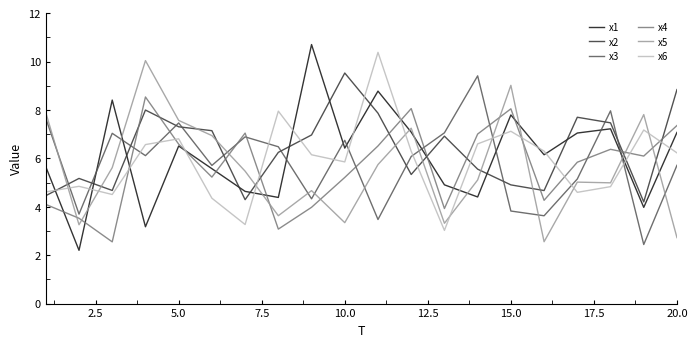

What is the greatest value displayed?

10.7